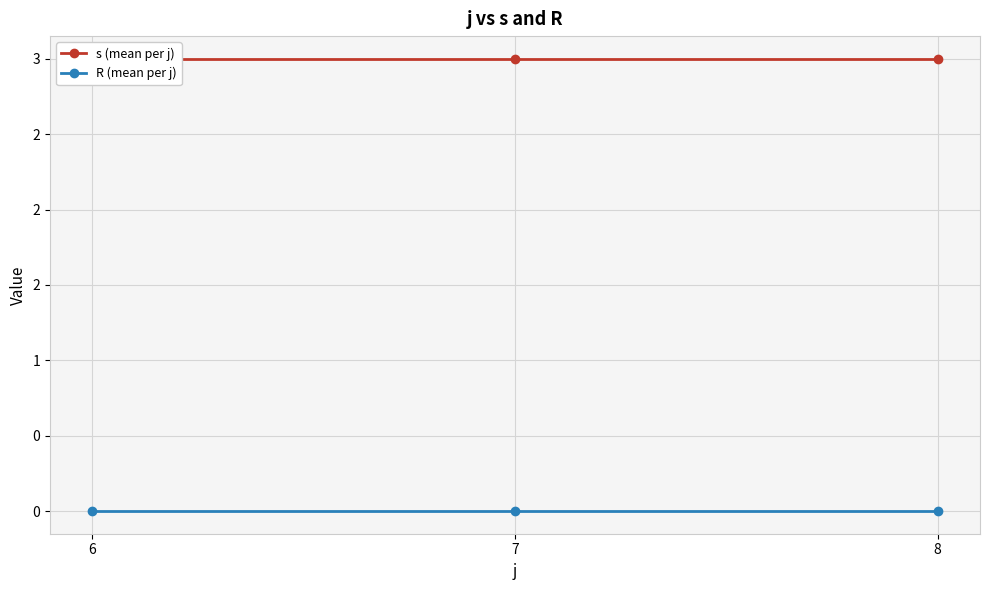

What is the value of the s (mean per j) point at the 3rd from the left?

3